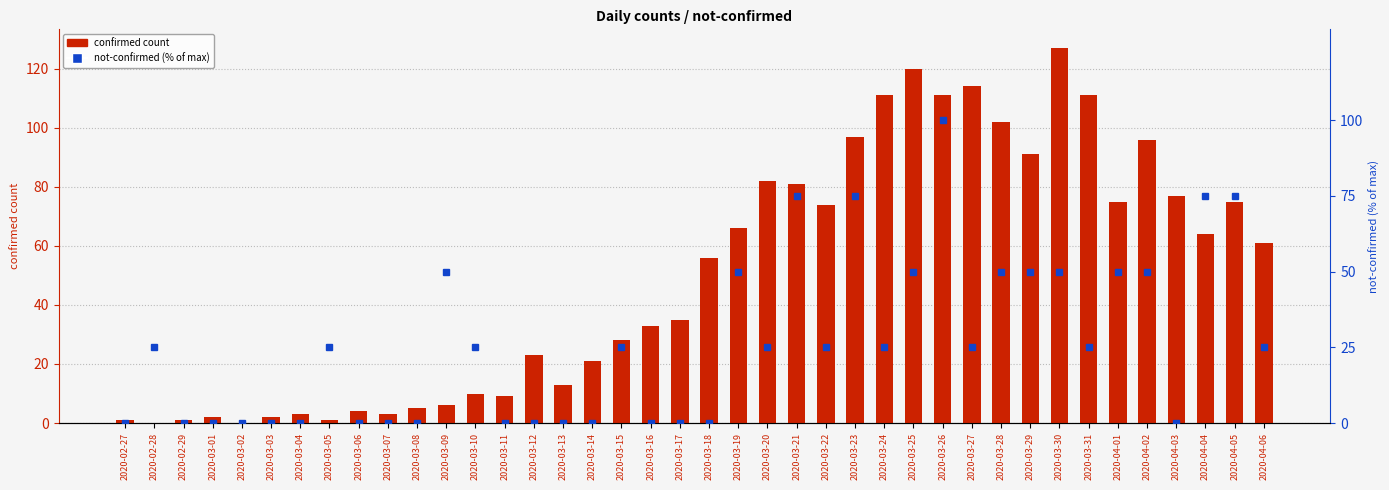

What is the approximate value of not-confirmed (% of max) at 2020-03-22?

25